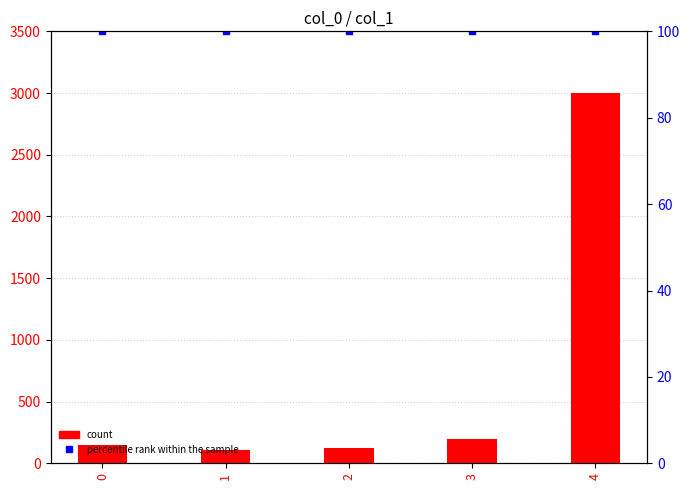

How many groups of bars are there?

5